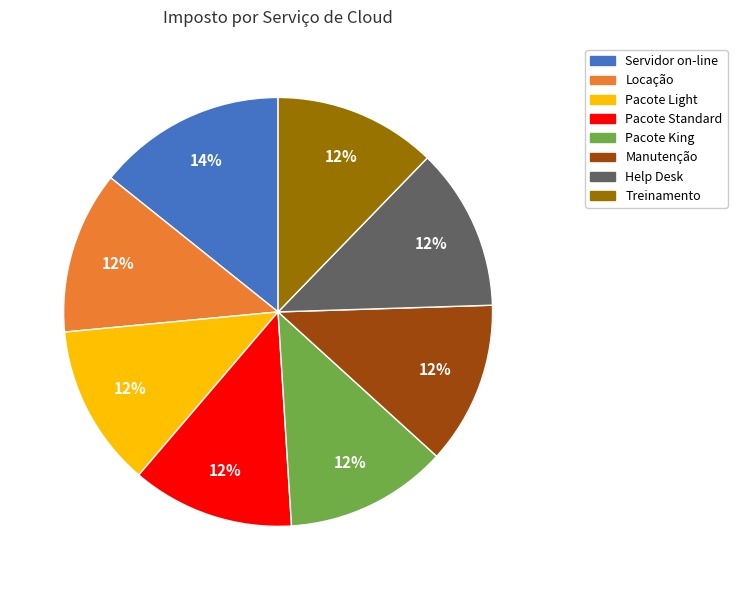

Combined, do Treinamento and Manutenção account for over 50%?

No